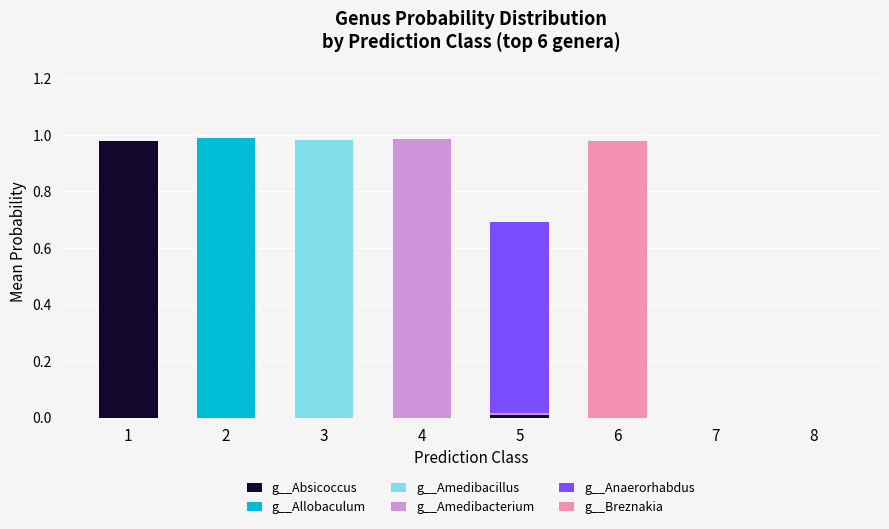

What is the total value across all series at 6?

1.0